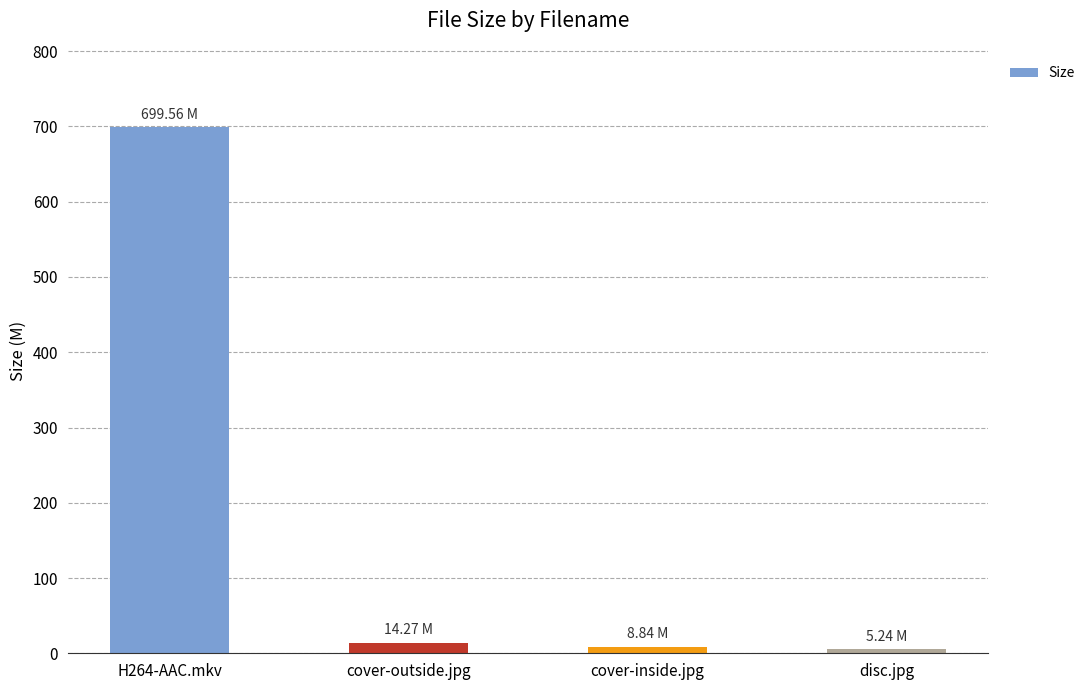

Read the value at cover-outside.jpg.

14.3